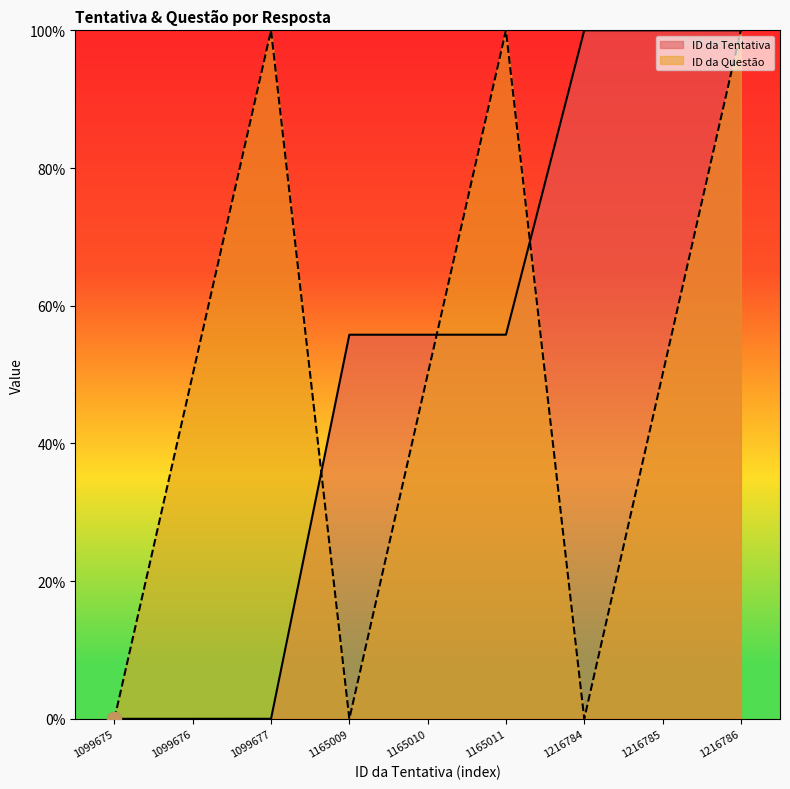

What are all the series names shown in the legend?

ID da Tentativa, ID da Questão